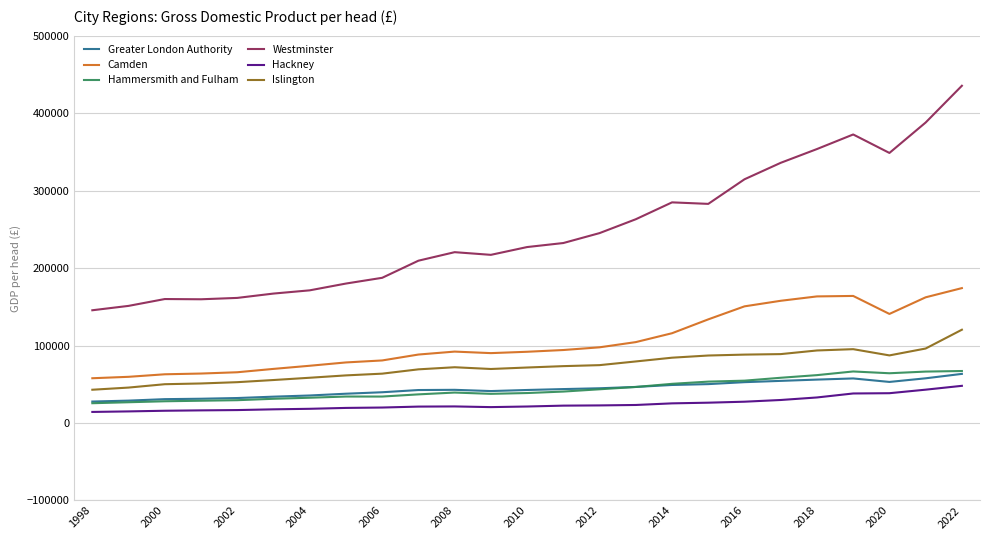

Which series has the largest total across all categories?

Westminster